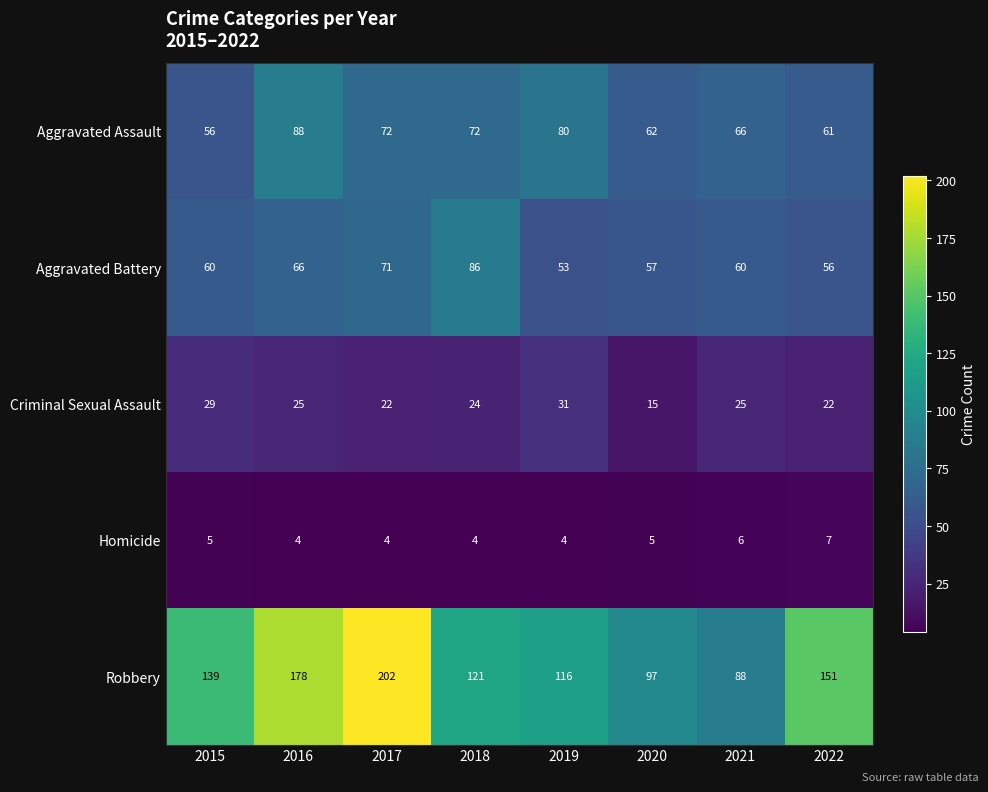

What is the highest value of the Aggravated Assault series?

88